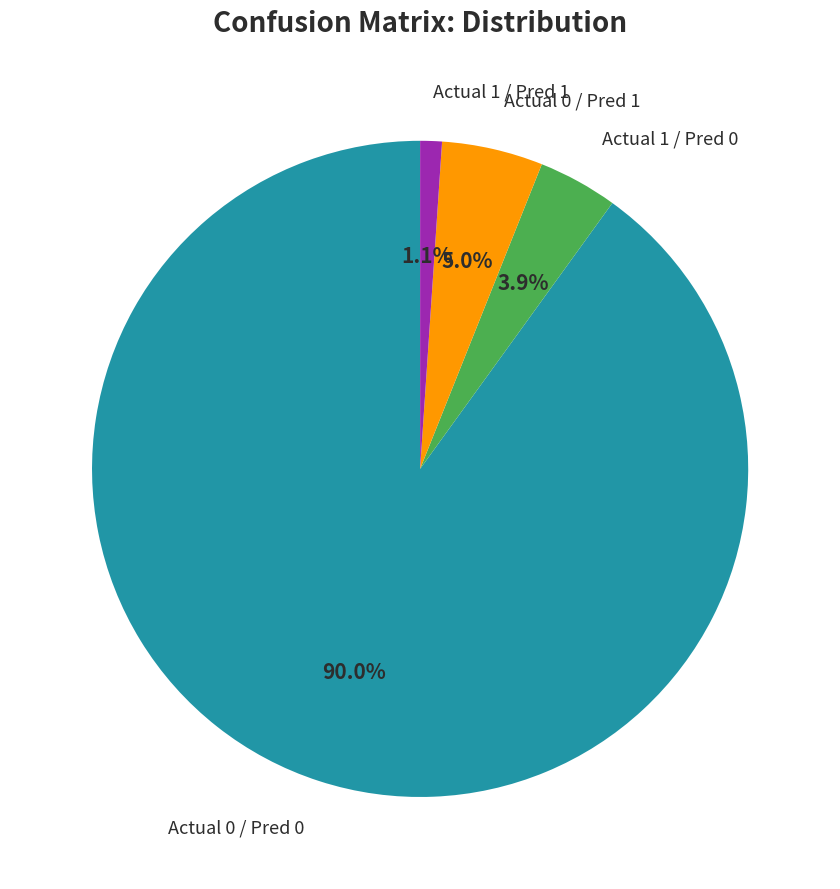

What percentage do Actual 0 / Pred 1 and Actual 0 / Pred 0 together represent?

95.0%